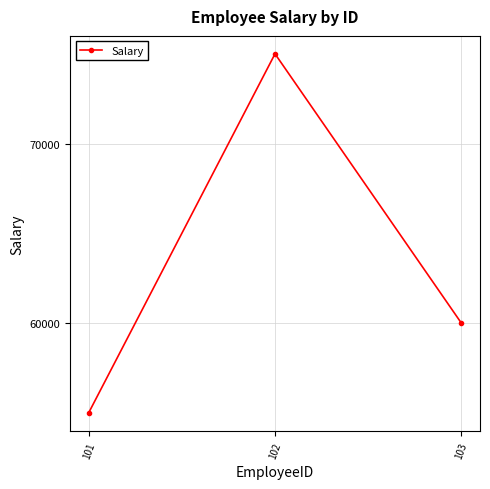

True or false: the data shows 19197 at 102.

False